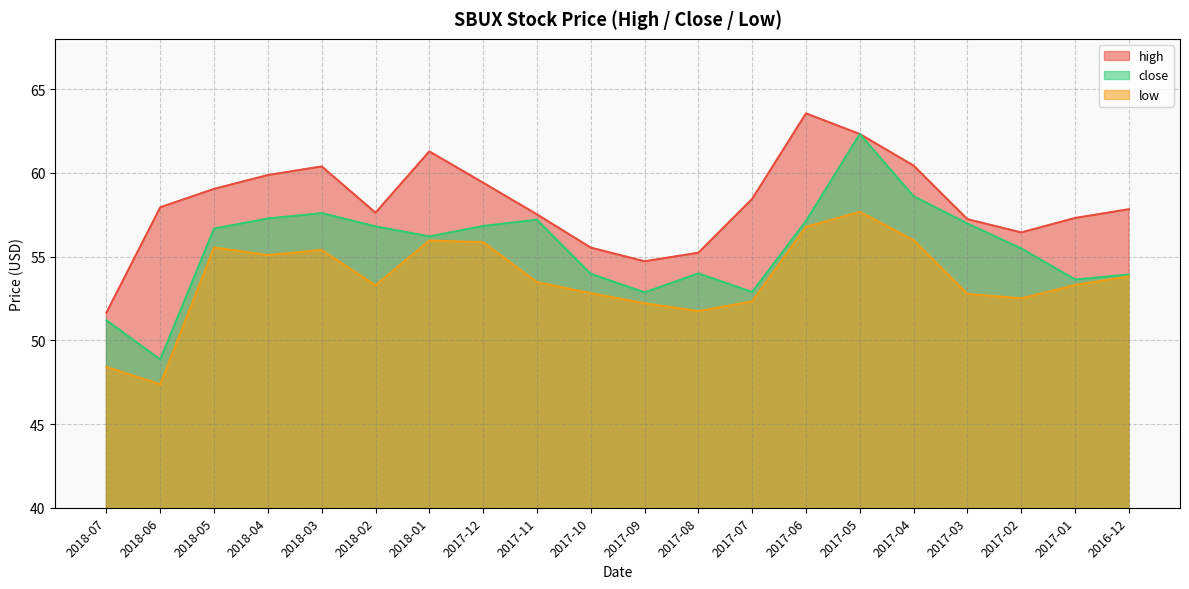

What is the lowest value of the low series?

47.4